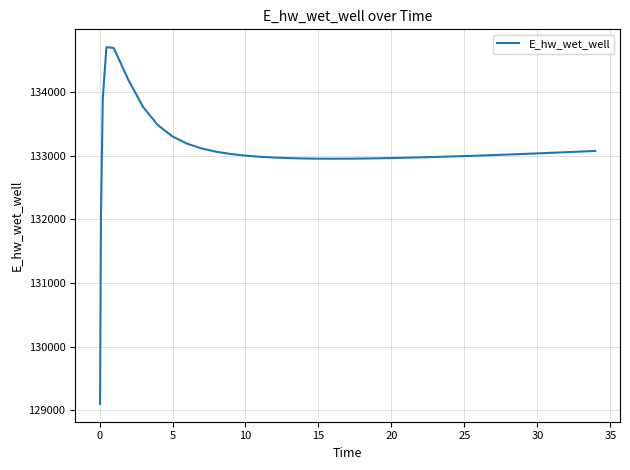

What is the minimum value shown in the chart?

129100.2